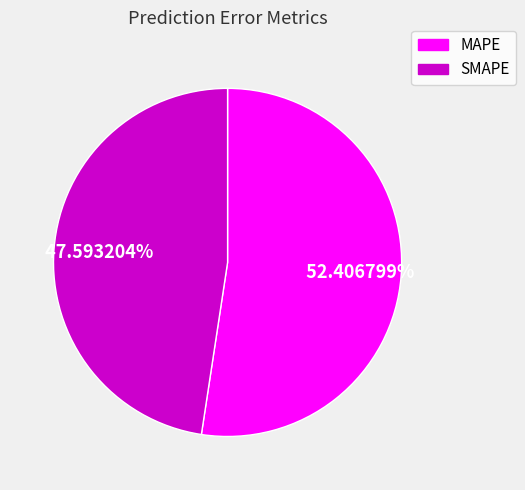

Count the number of slices in the pie.

2